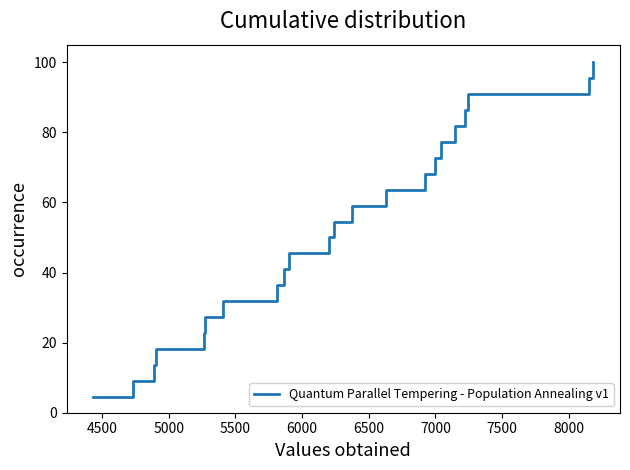

What is the difference between the maximum and minimum values?

95.5